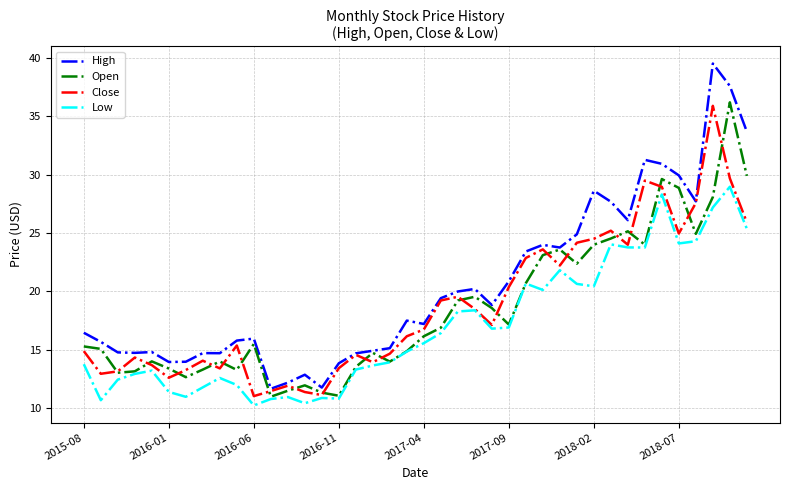

How many lines are shown in the chart?

4